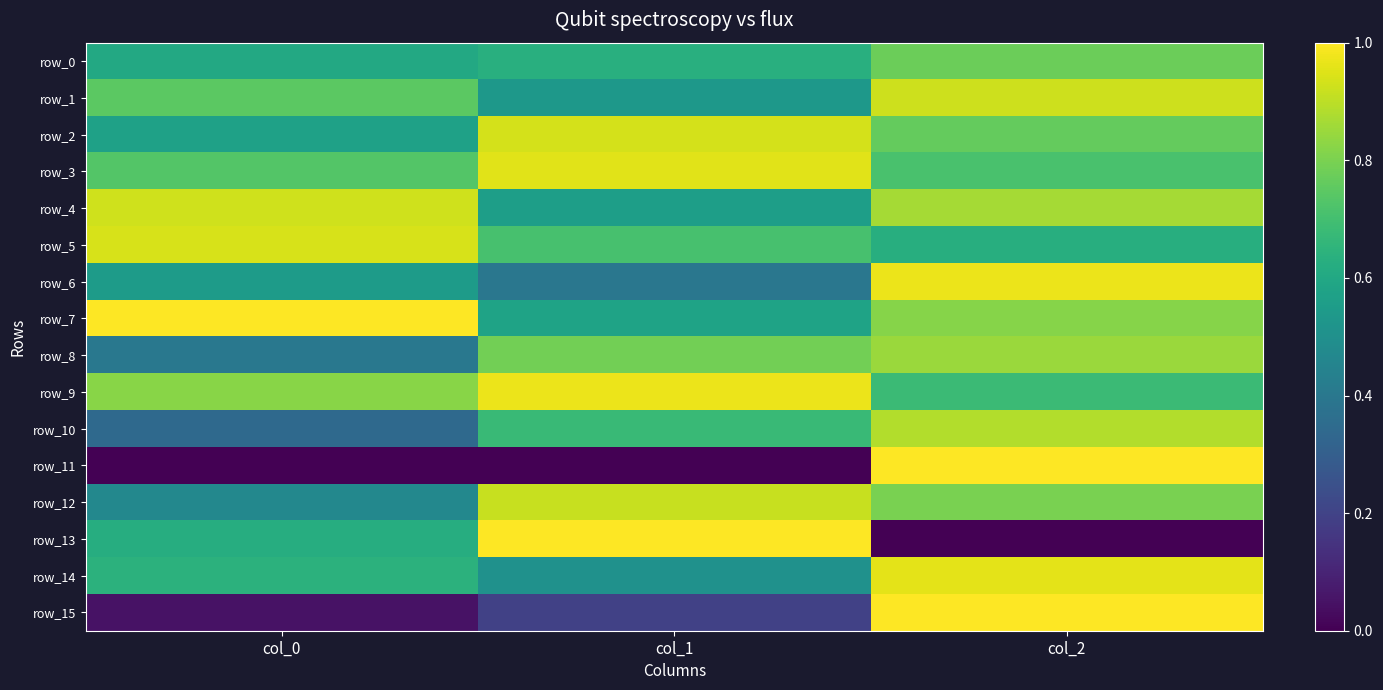

Reading left to right, transcribe all the data shown in this chart.

row_0: 0.6	0.6	0.8
row_1: 0.7	0.5	0.9
row_2: 0.6	0.9	0.8
row_3: 0.7	1.0	0.7
row_4: 0.9	0.6	0.9
row_5: 0.9	0.7	0.6
row_6: 0.5	0.4	1.0
row_7: 1.0	0.6	0.8
row_8: 0.4	0.8	0.9
row_9: 0.8	1.0	0.7
row_10: 0.3	0.7	0.9
row_11: 0.0	0.0	1.0
row_12: 0.5	0.9	0.8
row_13: 0.6	1.0	0.0
row_14: 0.6	0.5	1.0
row_15: 0.1	0.2	1.0